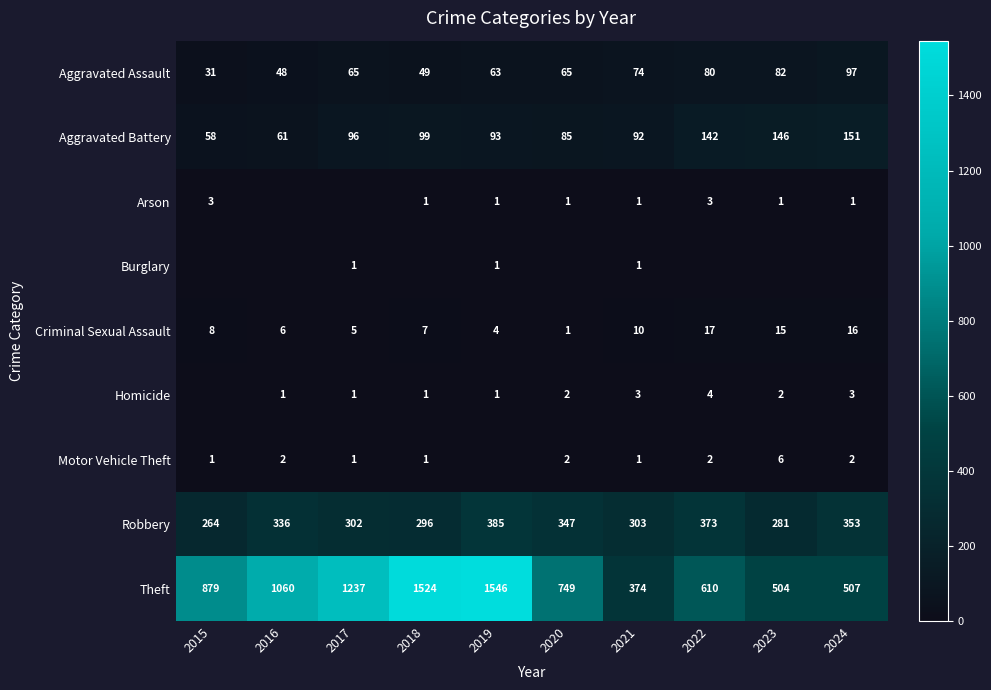

Which has a higher value, 2020 or 2018?

2020